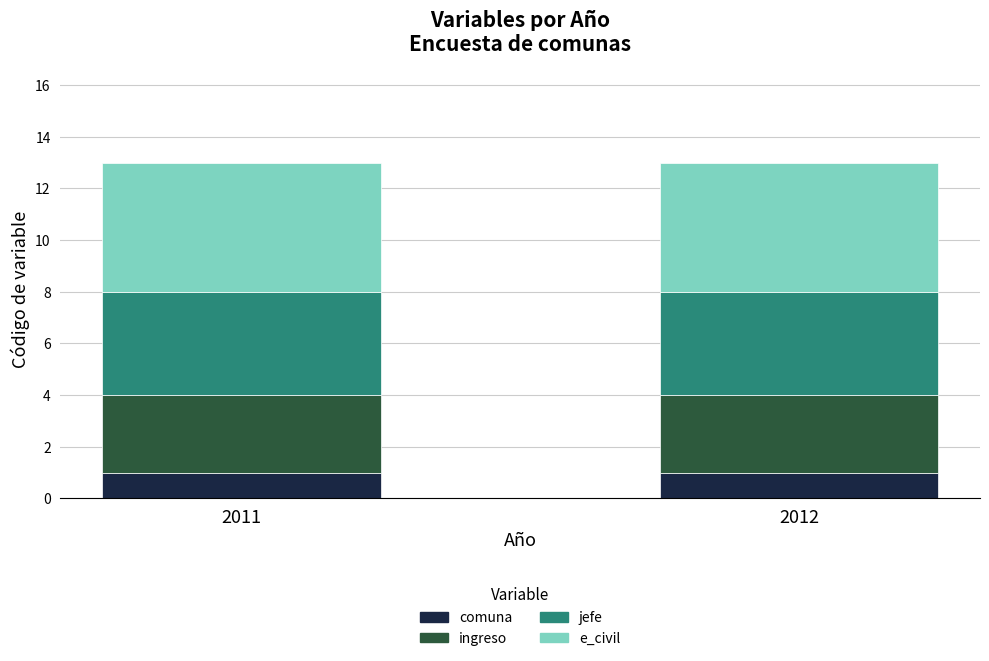

The comuna series shows 1 at 2011. True or false?

True